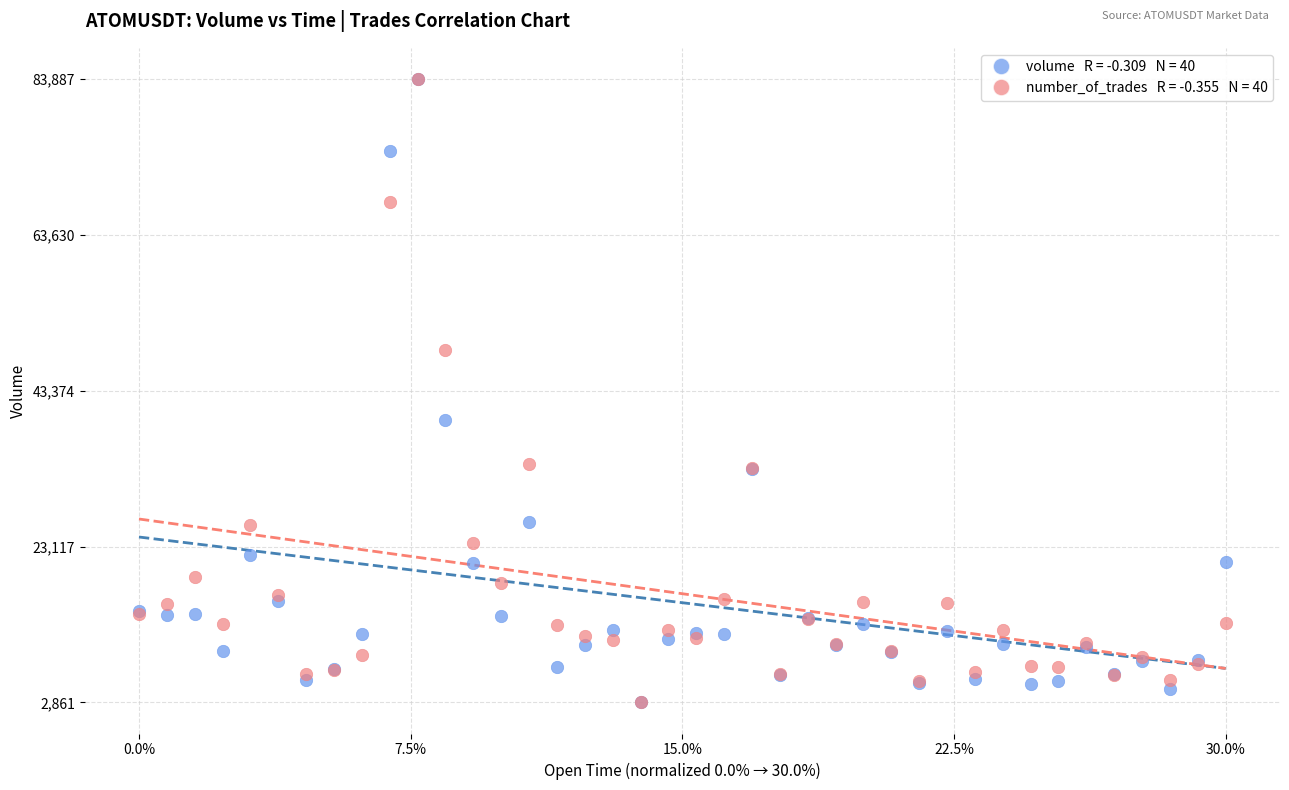

Across all series, what Y value is closest to 43373?

39534.8